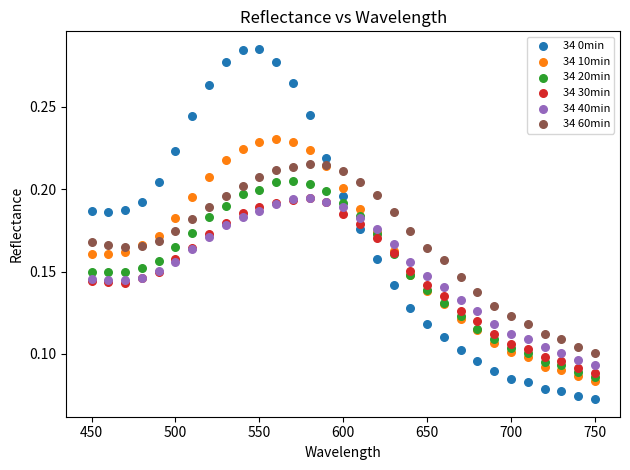

What are all the series names shown in the legend?

34 0min, 34 10min, 34 20min, 34 30min, 34 40min, 34 60min